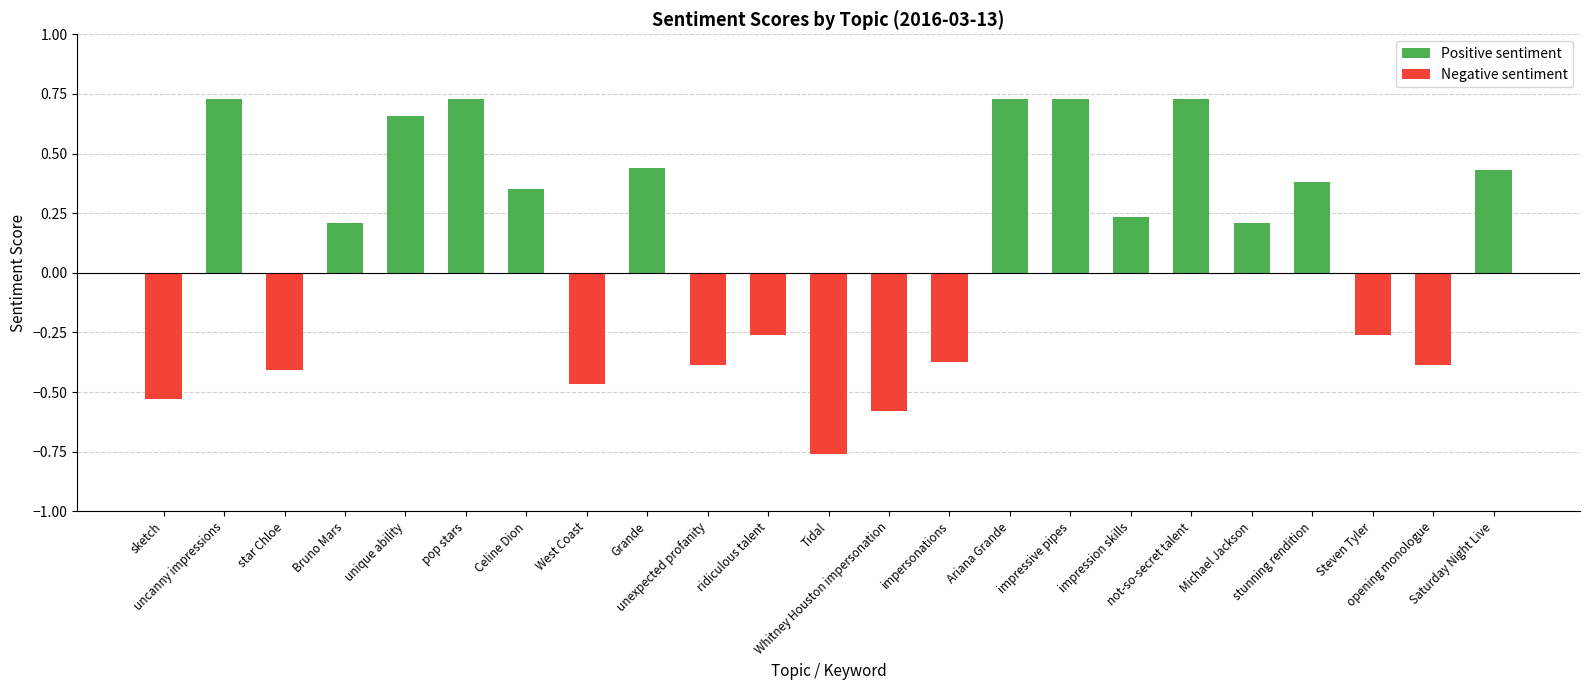

What value does the data have at impressive pipes?

0.7